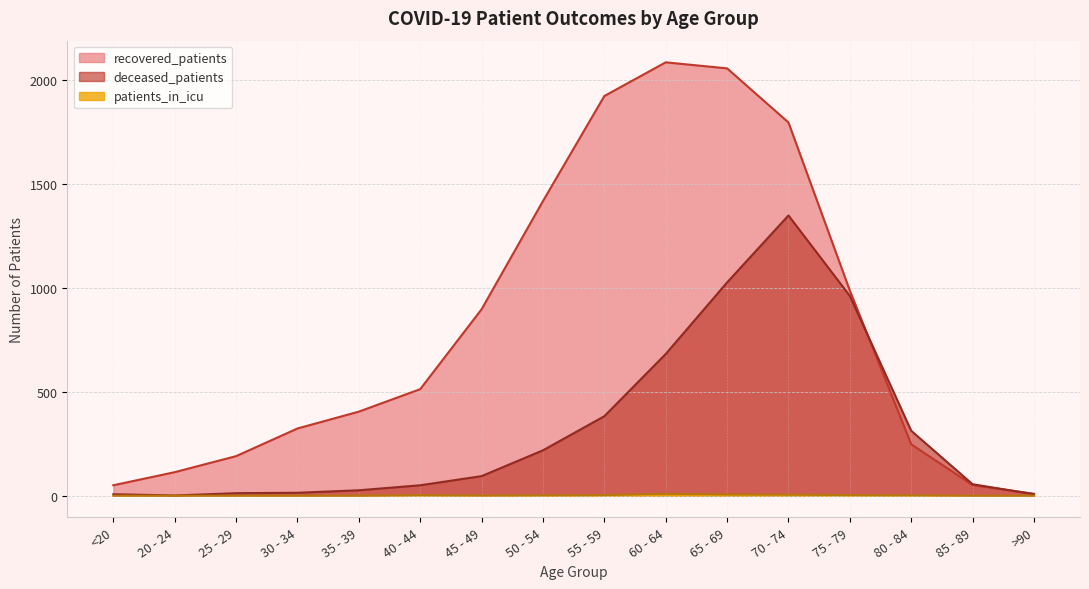

Rank the series by their average value, from highest to lowest.

recovered_patients, deceased_patients, patients_in_icu